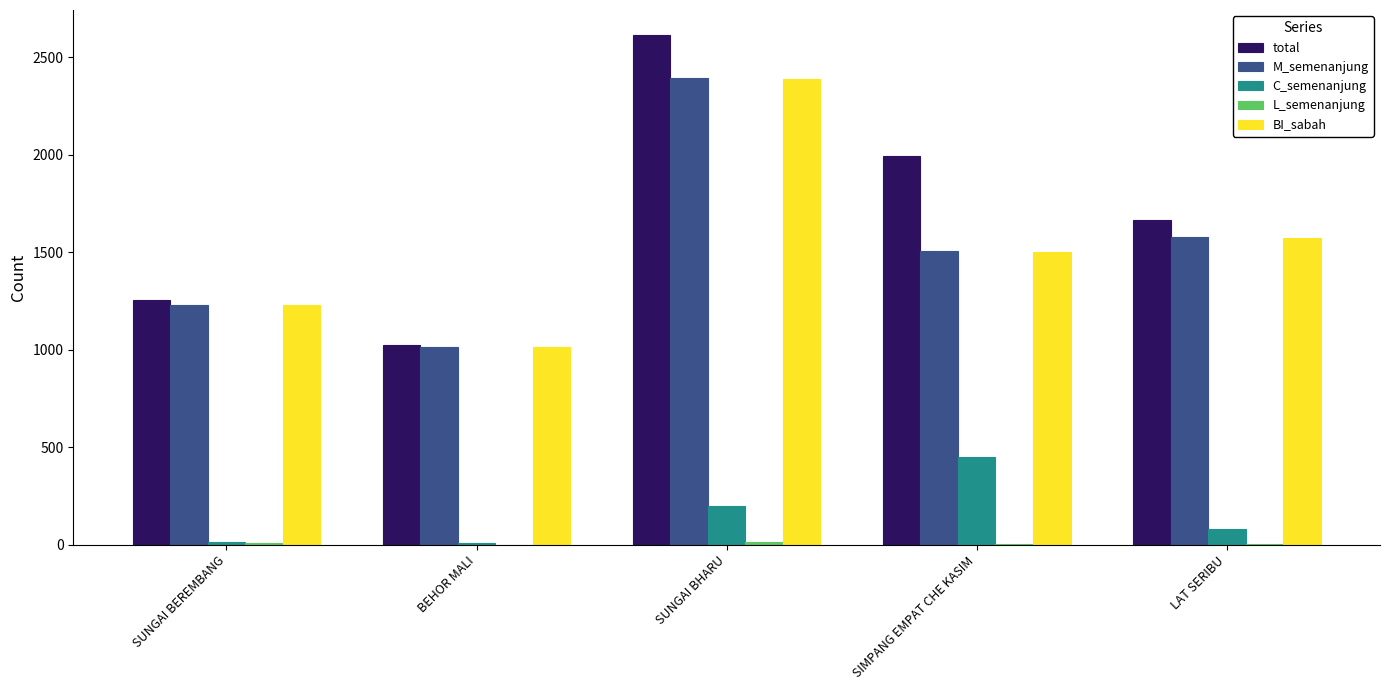

How many data points does each series have?

5